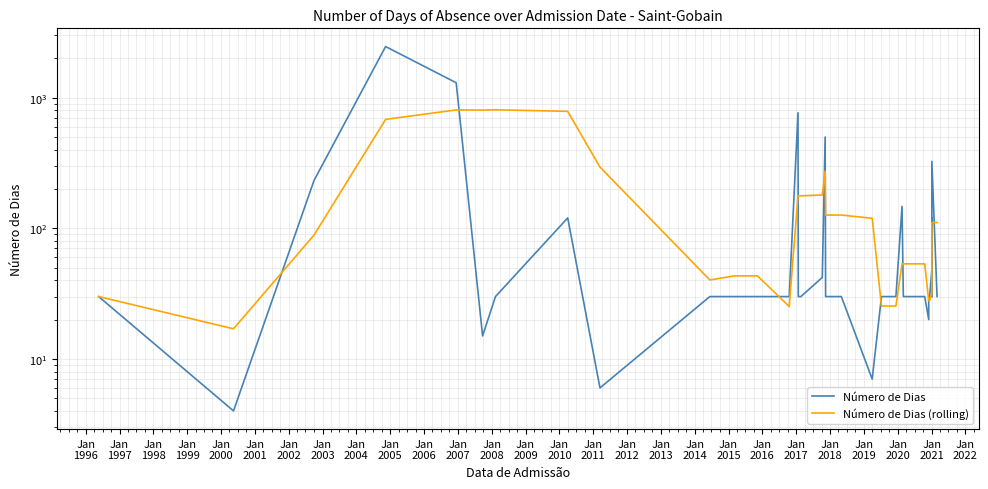

True or false: Número de Dias (rolling) and Número de Dias cross at least once.

True